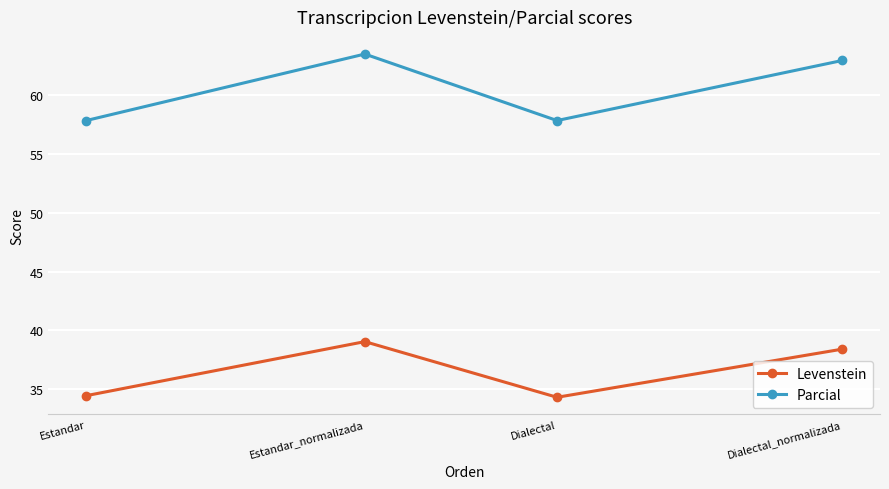

Reading right to left, extract all data points from this chart.

Levenstein: 38.4	34.3	39.1	34.5
Parcial: 62.9	57.8	63.5	57.8